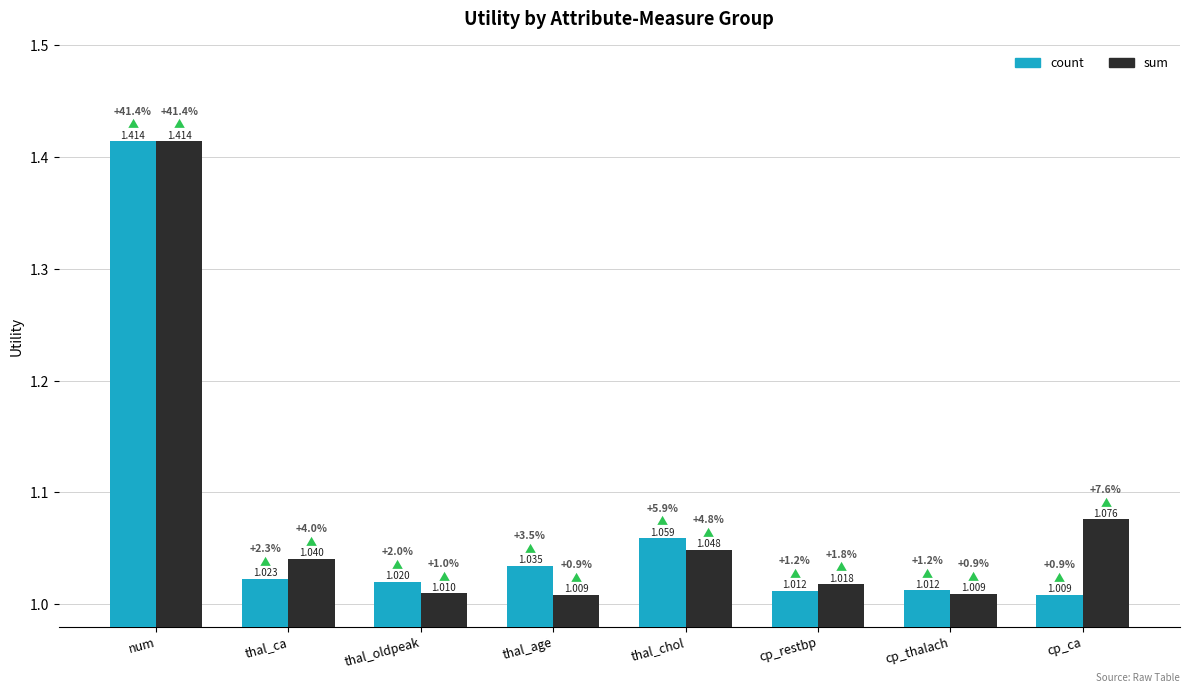

How many bars are there in total?

16